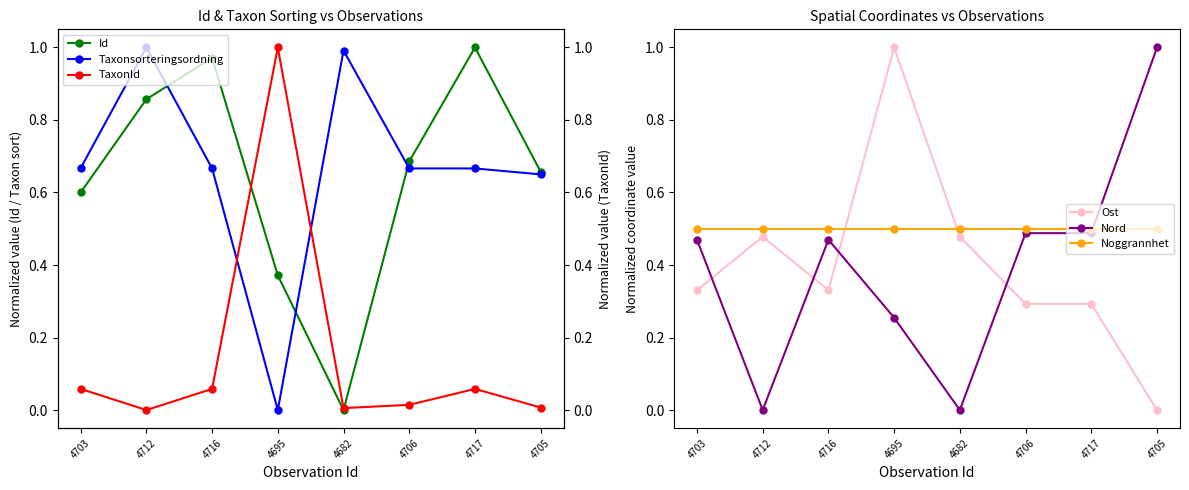

Reading left to right, what are all the values shown in this chart?

Id: 0.6	0.9	1.0	0.4	0.0	0.7	1.0	0.7
Taxonsorteringsordning: 0.7	1.0	0.7	0.0	1.0	0.7	0.7	0.6
Ost: 0.3	0.5	0.3	1.0	0.5	0.3	0.3	0.0
Nord: 0.5	0.0	0.5	0.3	0.0	0.5	0.5	1.0
Noggrannhet: 0.5	0.5	0.5	0.5	0.5	0.5	0.5	0.5
TaxonId: 0.1	0.0	0.1	1.0	0.0	0.0	0.1	0.0